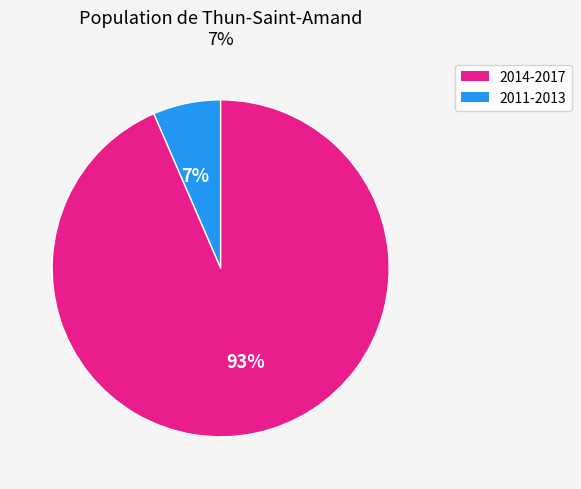

Is there a majority slice in this chart?

Yes